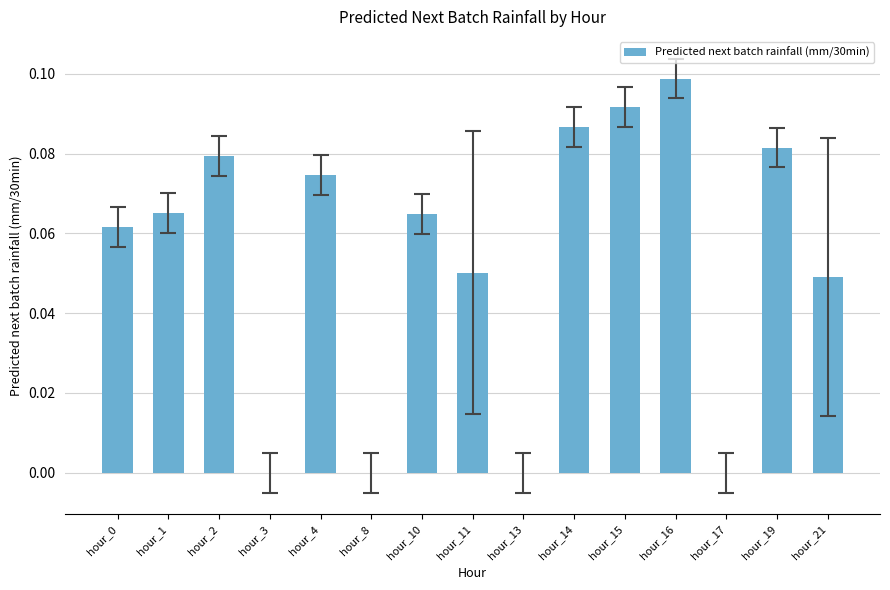

The value at hour_8 is 0.0. True or false?

True